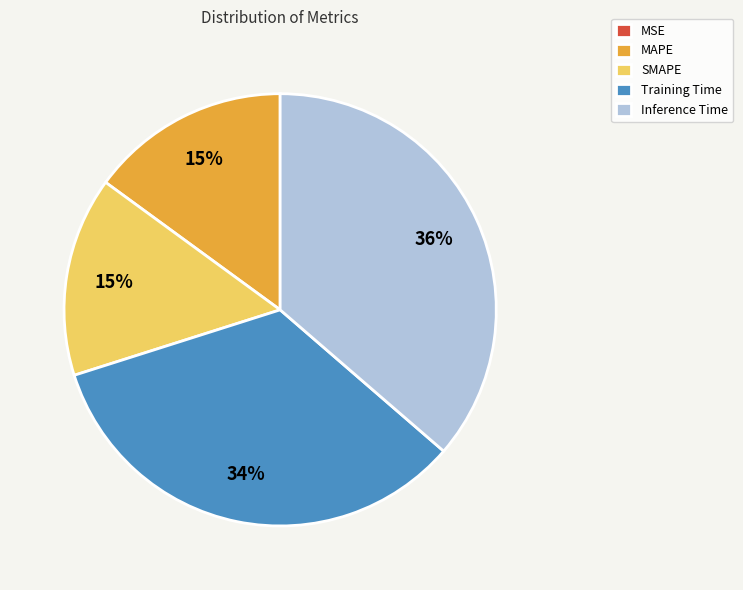

True or false: Inference Time accounts for 28% of the total.

False